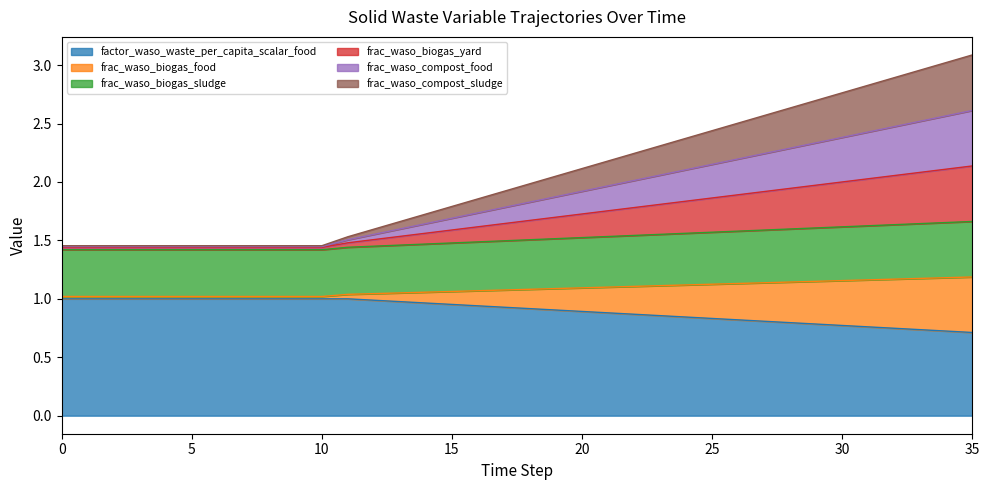

Rank the categories by factor_waso_waste_per_capita_scalar_food value from lowest to highest.

35, 34, 33, 32, 31, 30, 29, 28, 27, 26, 25, 24, 23, 22, 21, 20, 19, 18, 17, 16, 15, 14, 13, 12, 0, 1, 2, 3, 4, 5, 6, 7, 8, 9, 10, 11